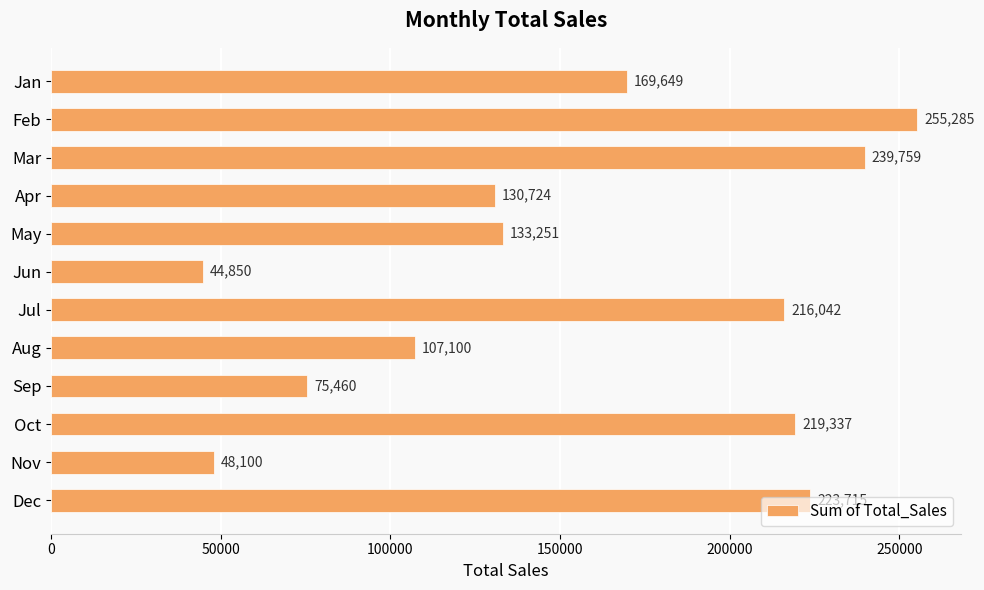

What is the difference between the maximum and minimum values?

210435.0